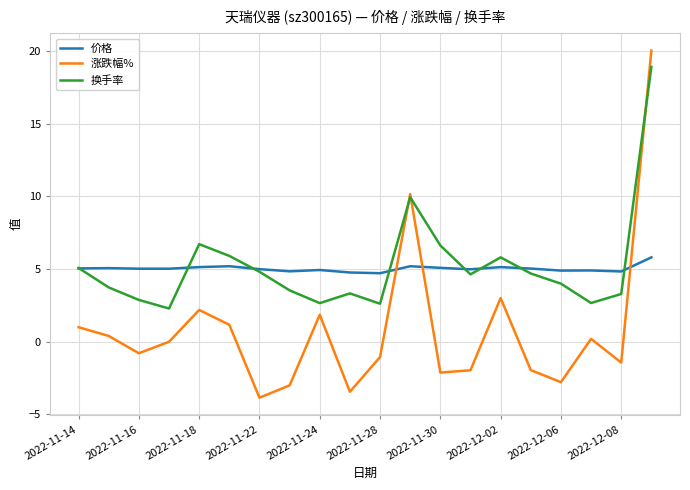

True or false: 价格 and 涨跌幅% cross at least once.

True